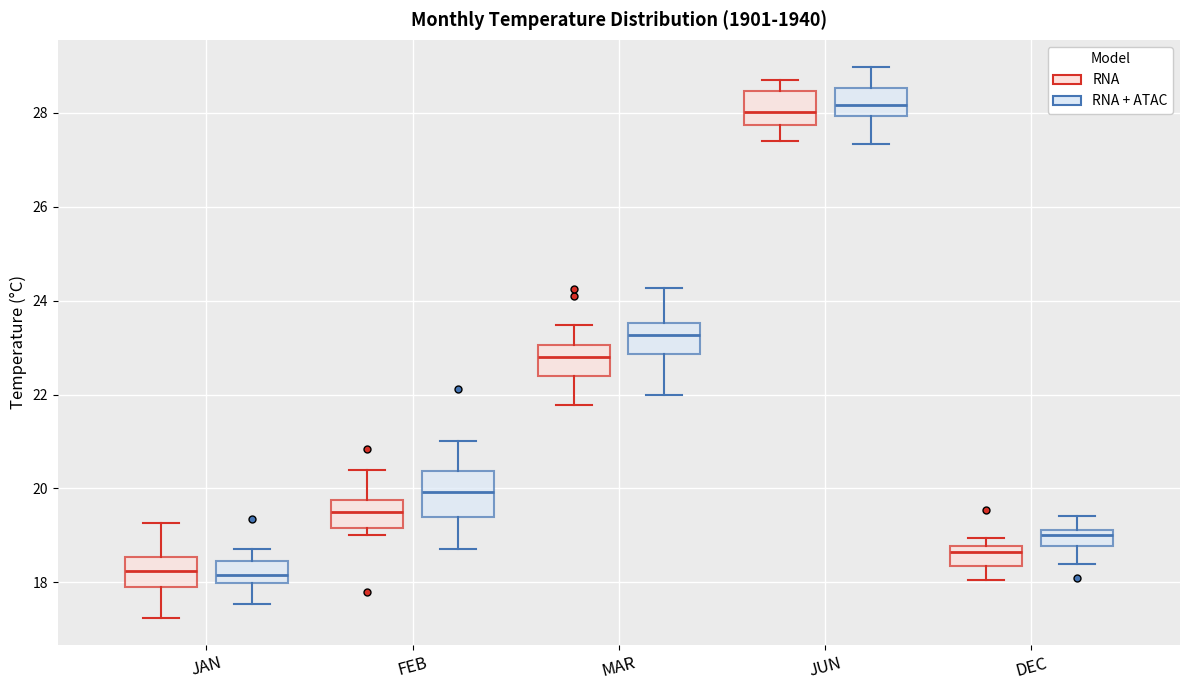

Where is the lower edge of the box for FEB (RNA + ATAC) on the y-axis? The values are not printed on the chart, so give them approximately, as read against the axis.

19.4